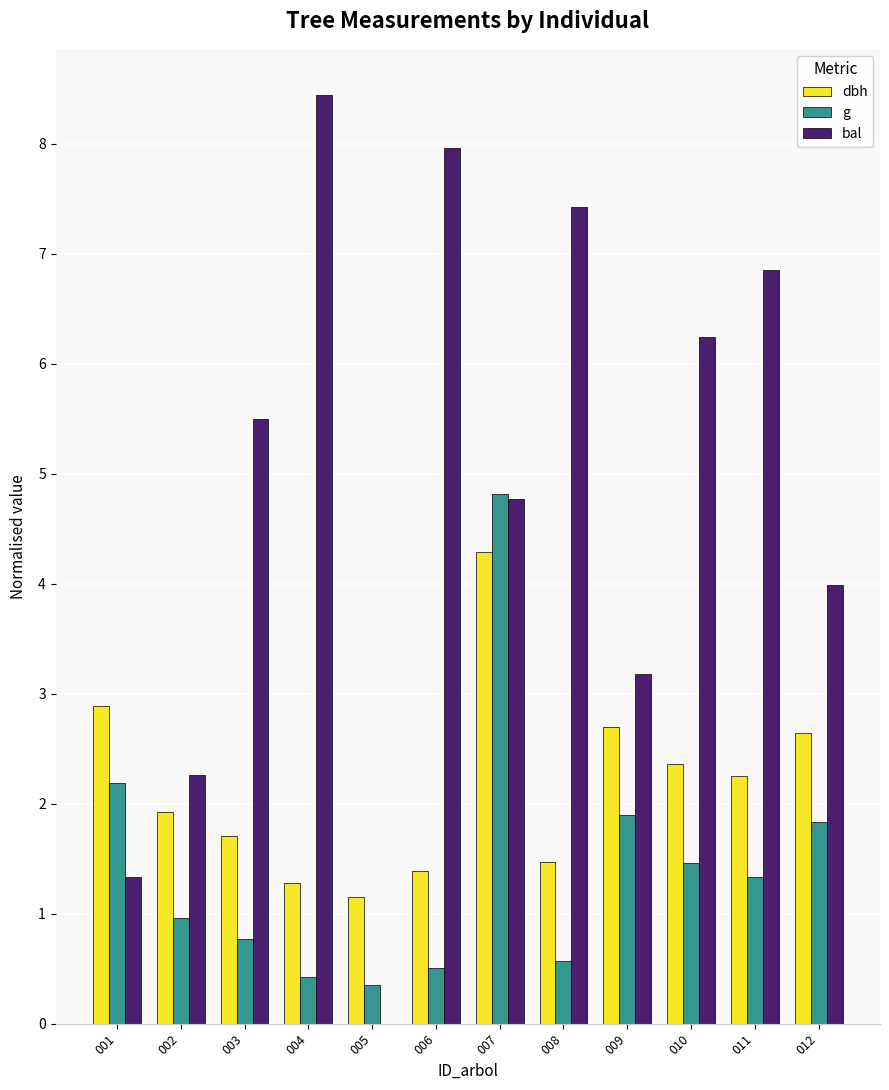

What is the approximate value of bal at 002?

2.3